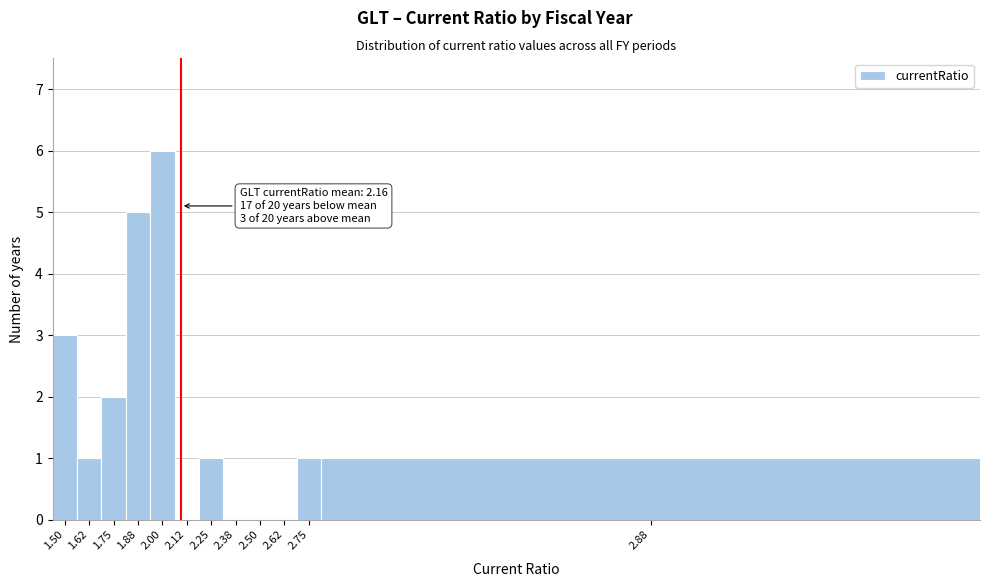

Reading left to right, extract all data points from this chart.

1.50=3	1.62=1	1.75=2	1.88=5	2.00=6	2.12=0	2.25=1	2.38=0	2.50=0	2.62=0	2.75=1	2.88=1